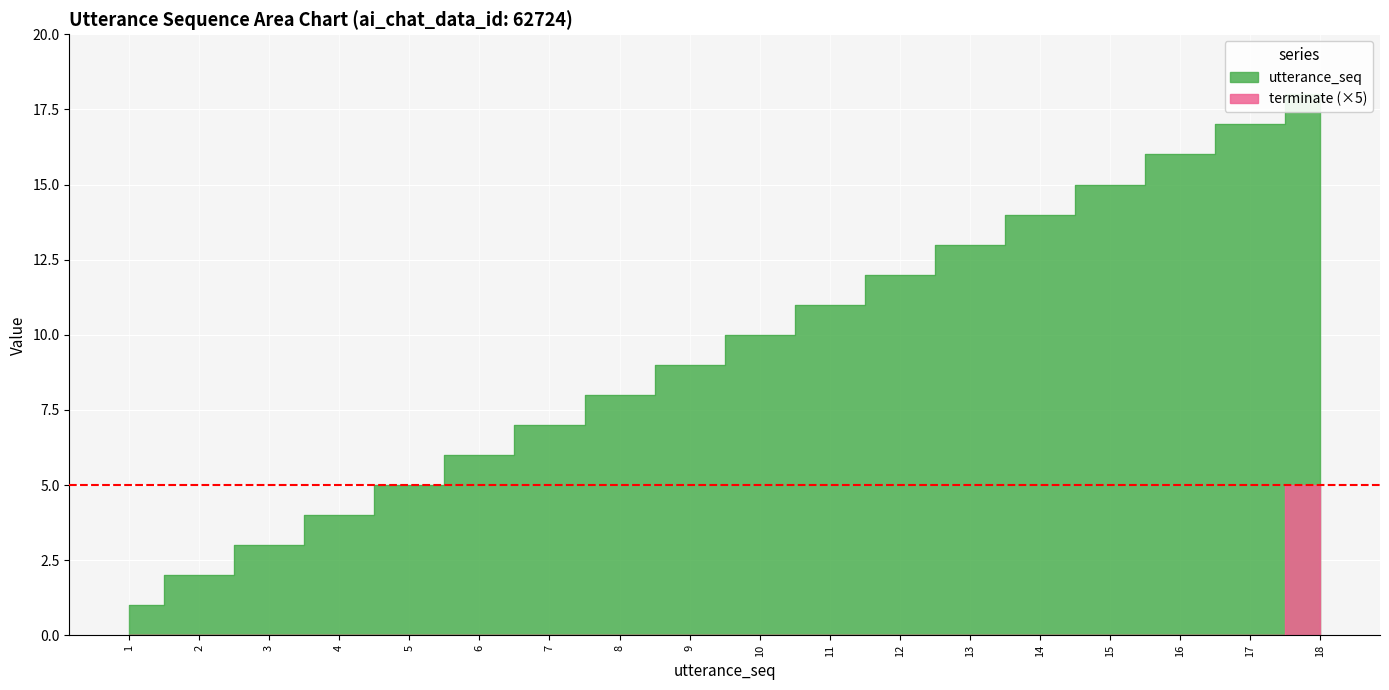

What is the average value of the utterance_seq series?

10